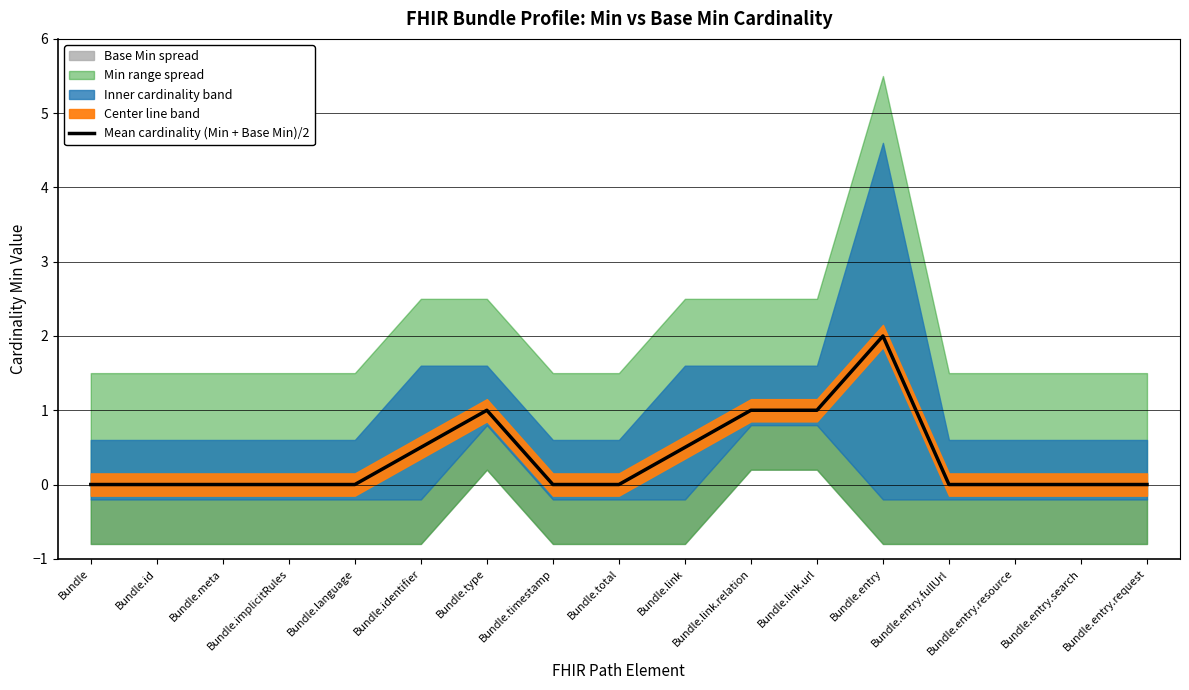

Does the chart have visible grid lines?

Yes